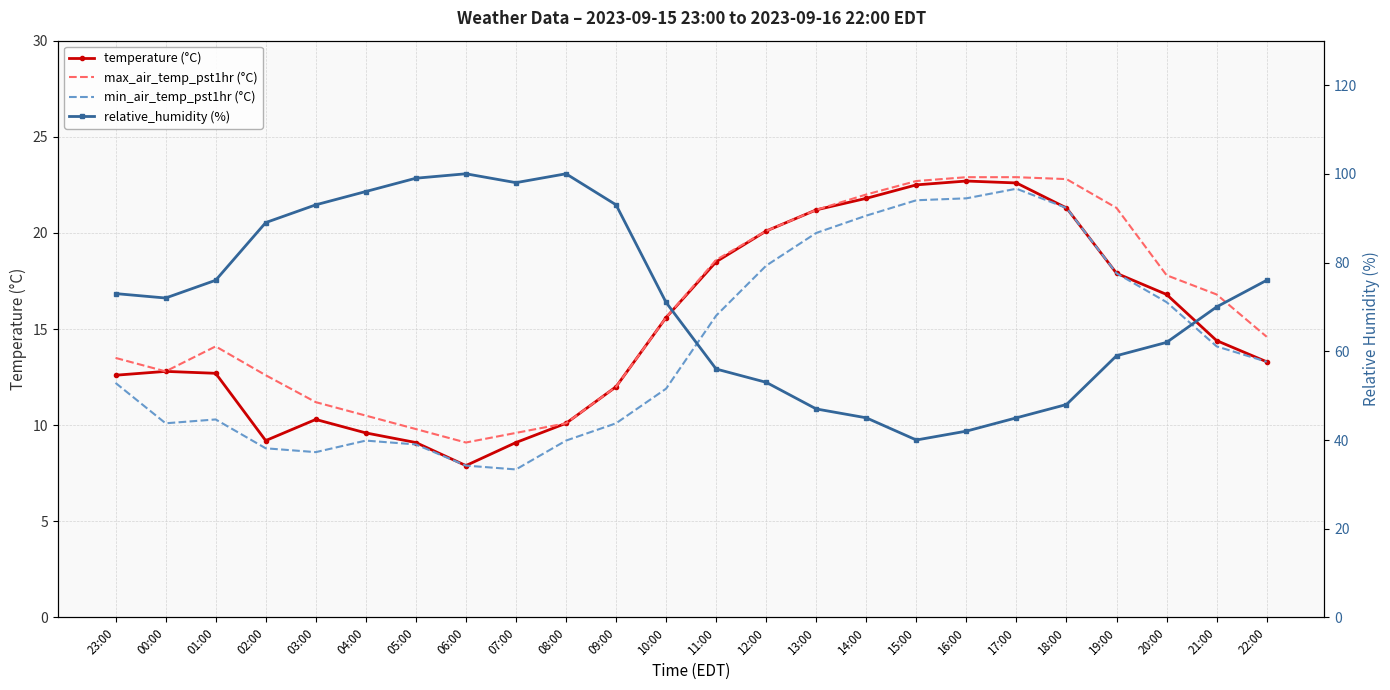

At which label does relative_humidity (%) first exceed 72?

23:00